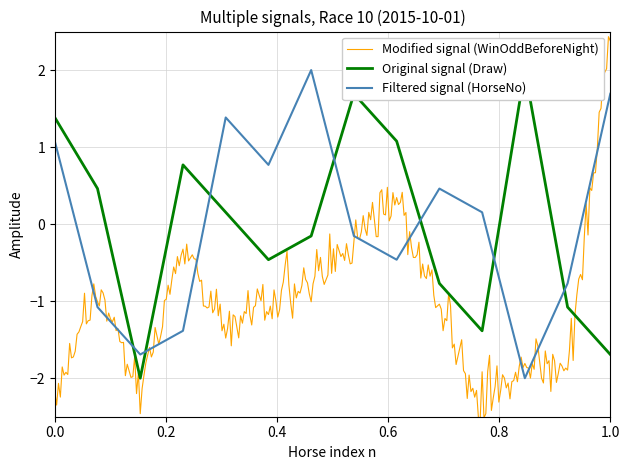

At how many categories does at least one series exceed 0?

12